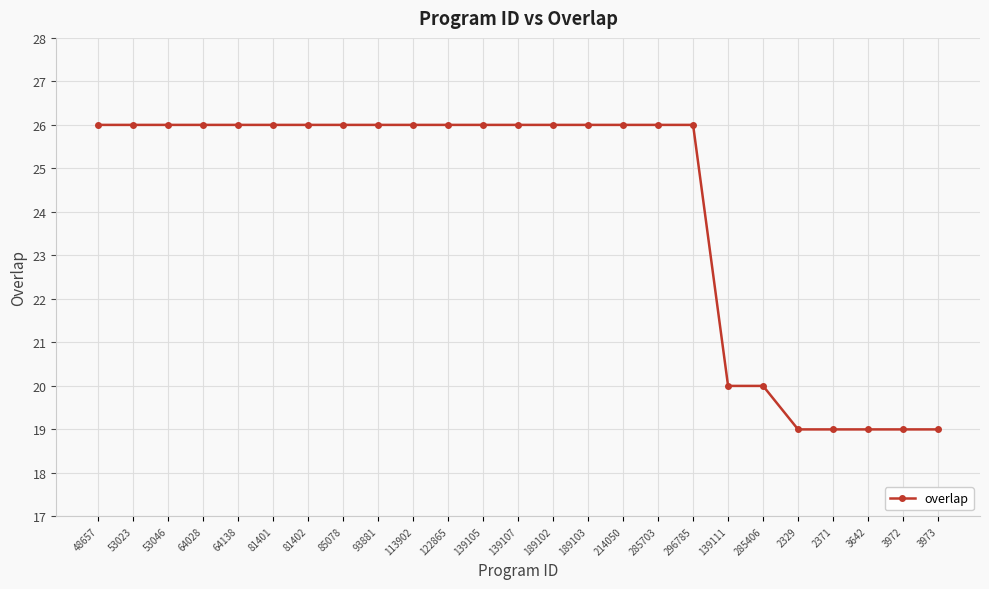

Reading left to right, transcribe all the data shown in this chart.

48657=26	53023=26	53046=26	64028=26	64138=26	81401=26	81402=26	85078=26	93881=26	113902=26	122865=26	139105=26	139107=26	189102=26	189103=26	214050=26	285703=26	296785=26	139111=20	285406=20	2329=19	2371=19	3642=19	3972=19	3973=19